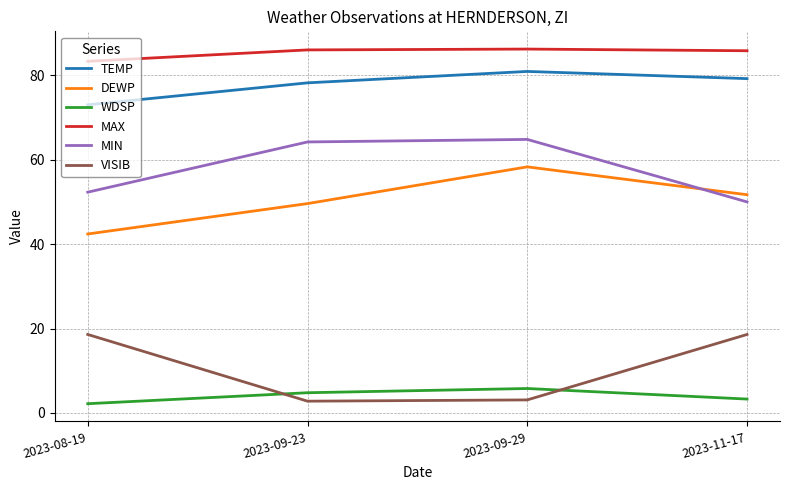

What is the total value across all series at 2023-09-23?

285.6